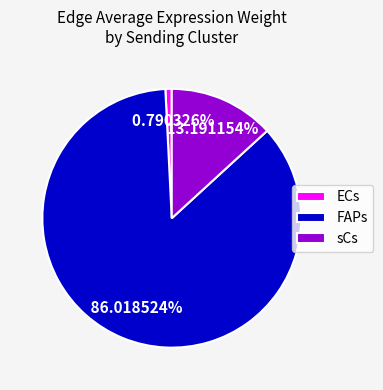

Is there a majority slice in this chart?

Yes